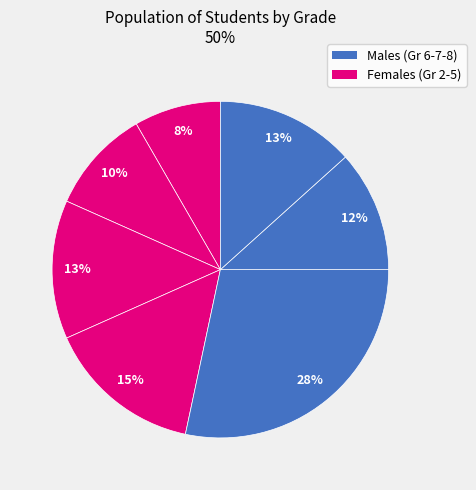

Is there any slice that represents more than half of the pie?

No